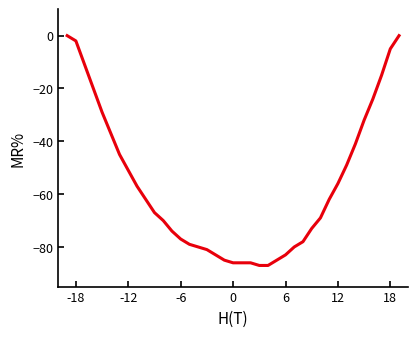

What is the minimum value shown in the chart?

-87